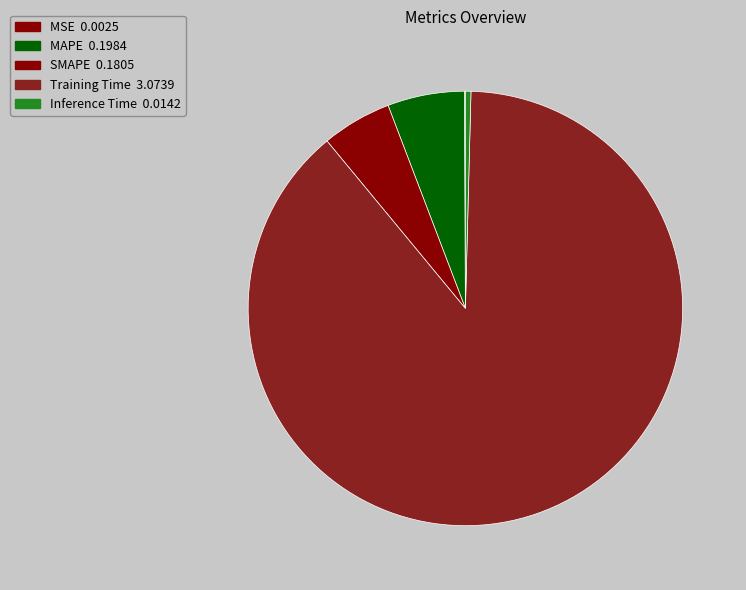

Is the sum of Inference Time and MSE greater than half?

No